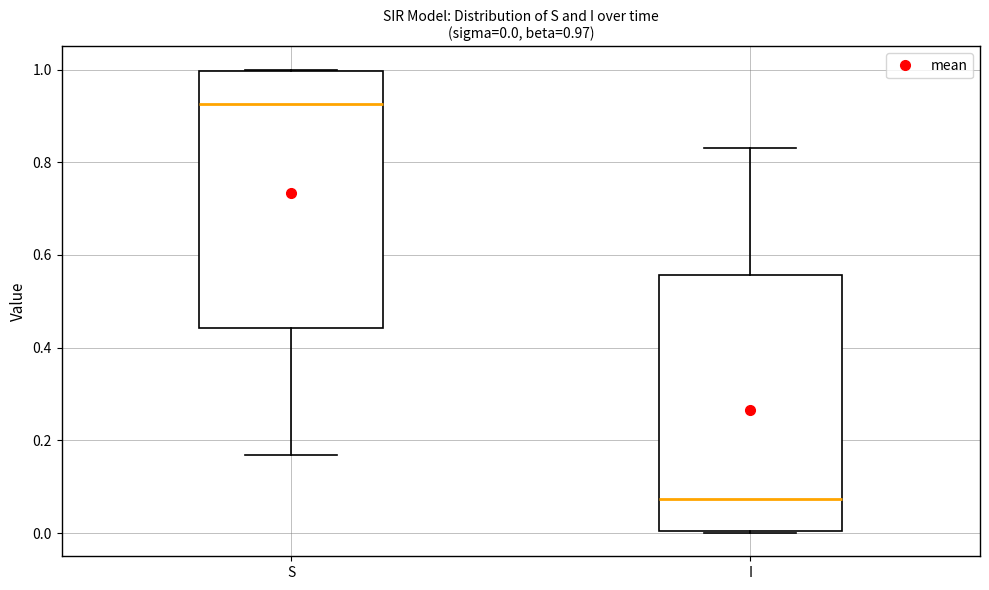

Which box's median line is the lowest?

I